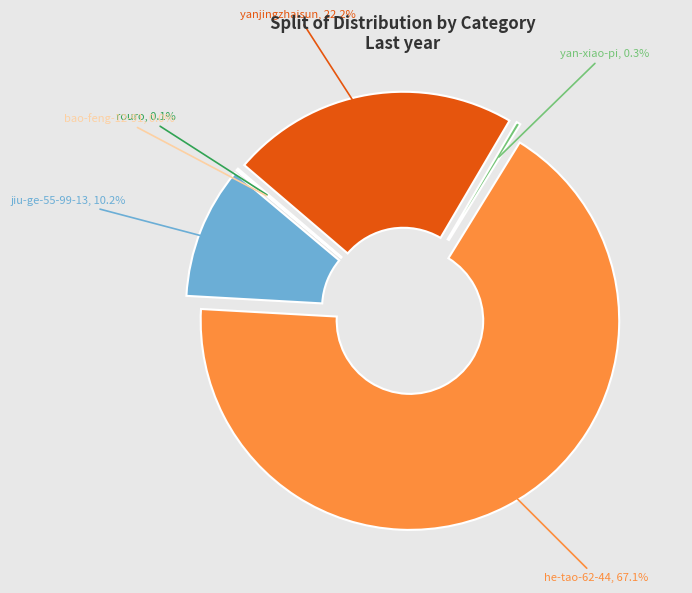

To the nearest percent, what portion does he-tao-62-44 represent?

67%